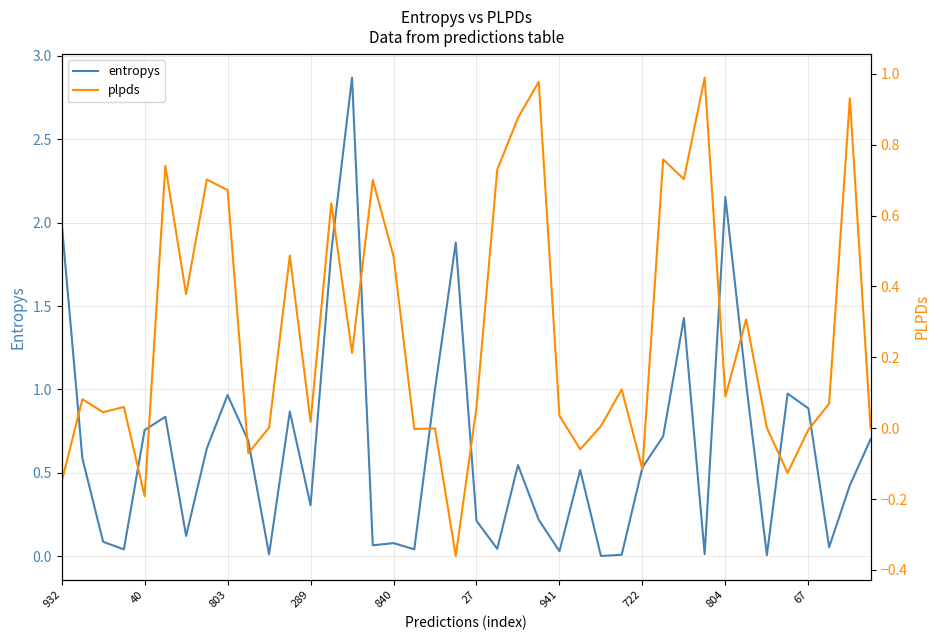

What is the maximum value for entropys?

2.9